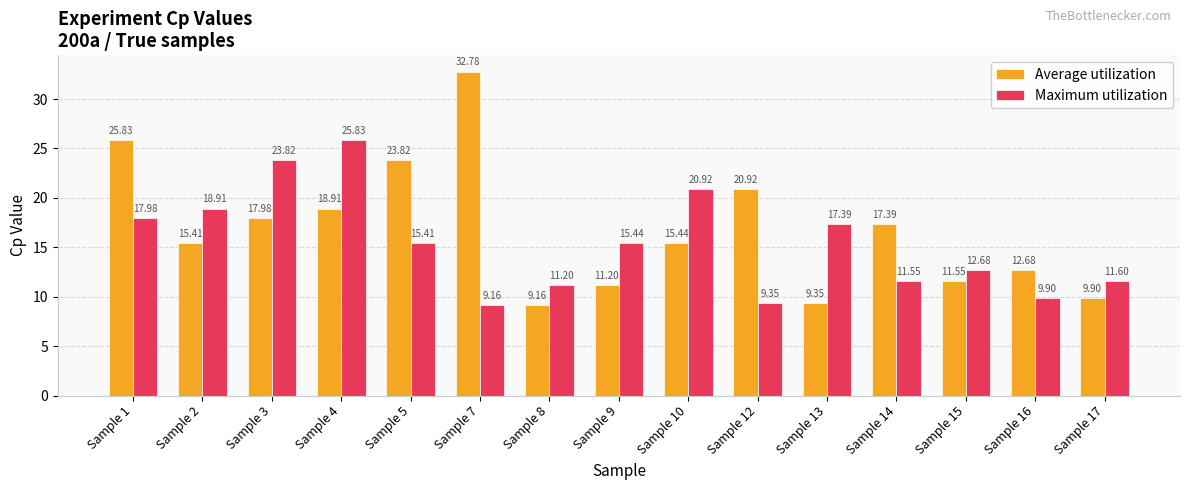

Between Sample 7 and Sample 13, which series saw the biggest shift?

Average utilization